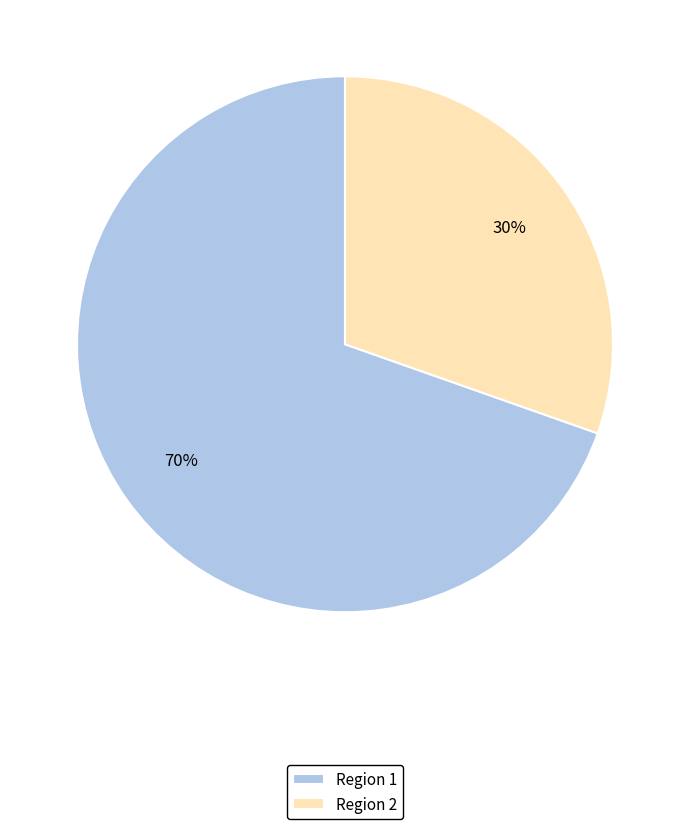

Is there any slice that represents more than half of the pie?

Yes